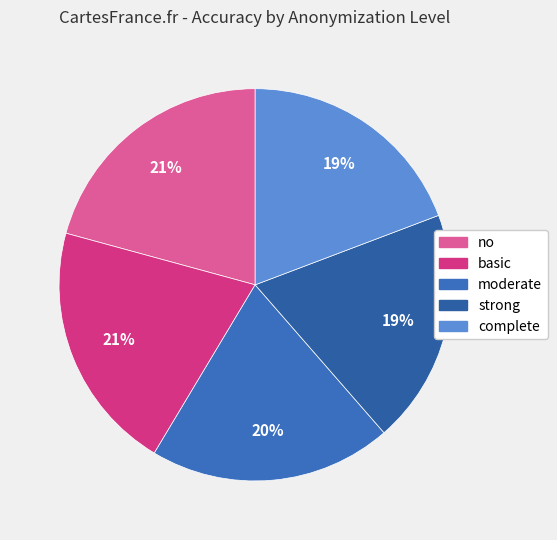

Does any single category account for the majority?

No